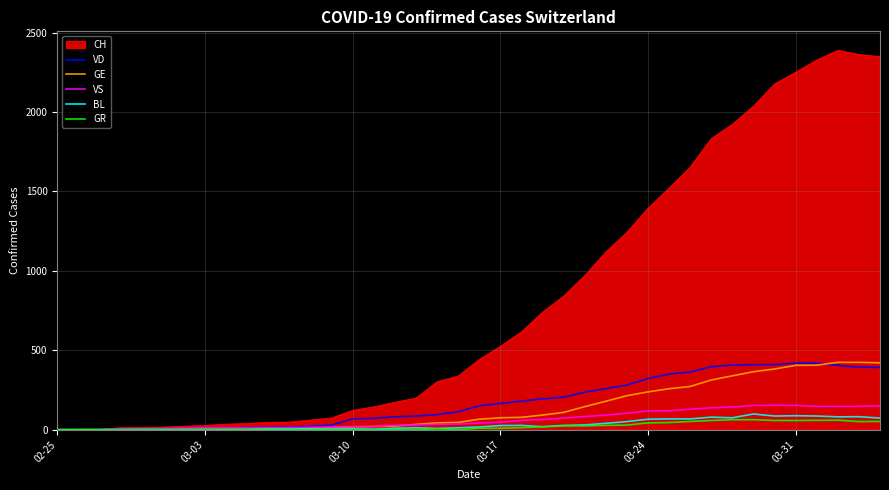

Which series has the largest total across all categories?

CH